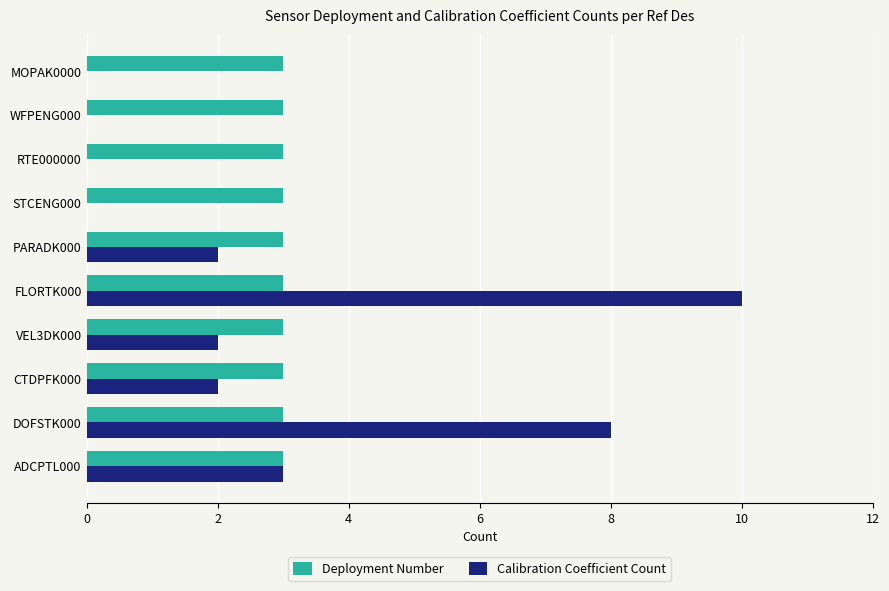

At which label is Calibration Coefficient Count closest to 5?

ADCPTL000